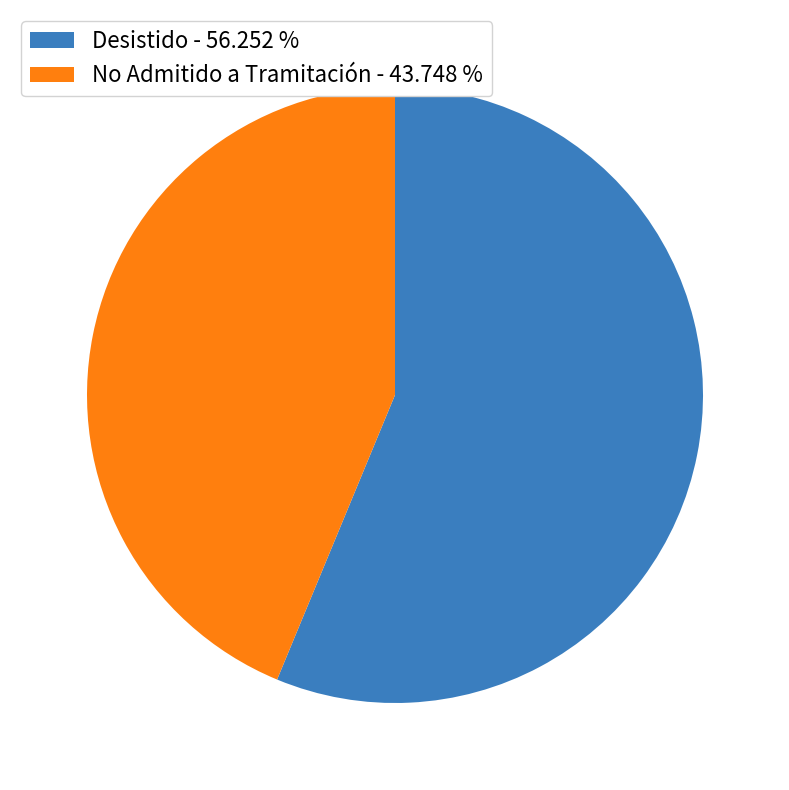

Which slice is the largest?

Desistido - 56.252 %